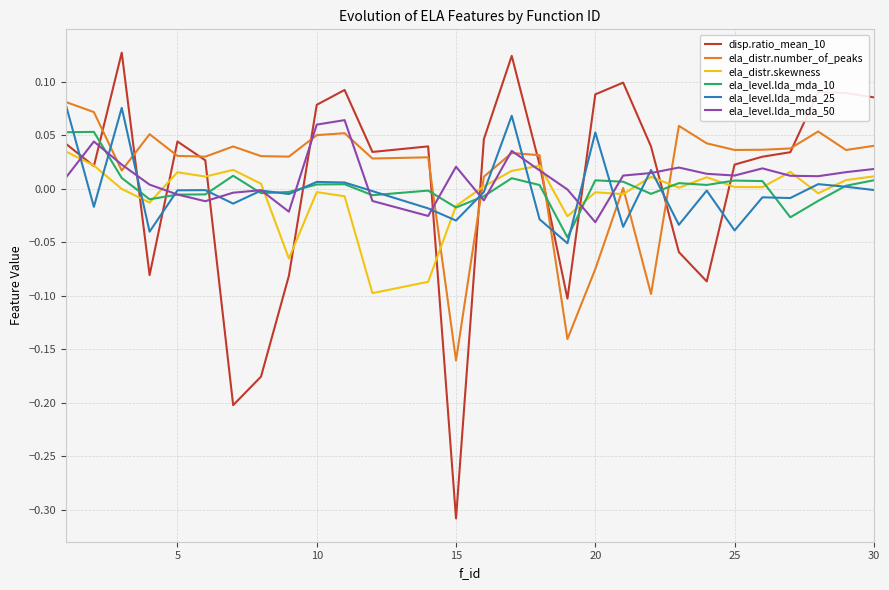

True or false: ela_level.lda_mda_50 and disp.ratio_mean_10 intersect in this chart.

True